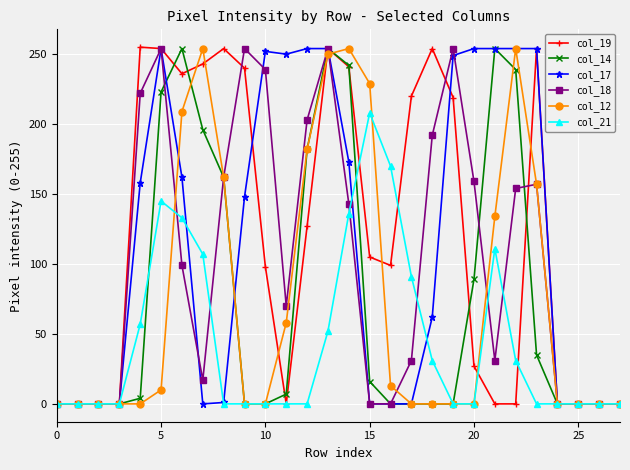

Which series has the widest spread of values?

col_19